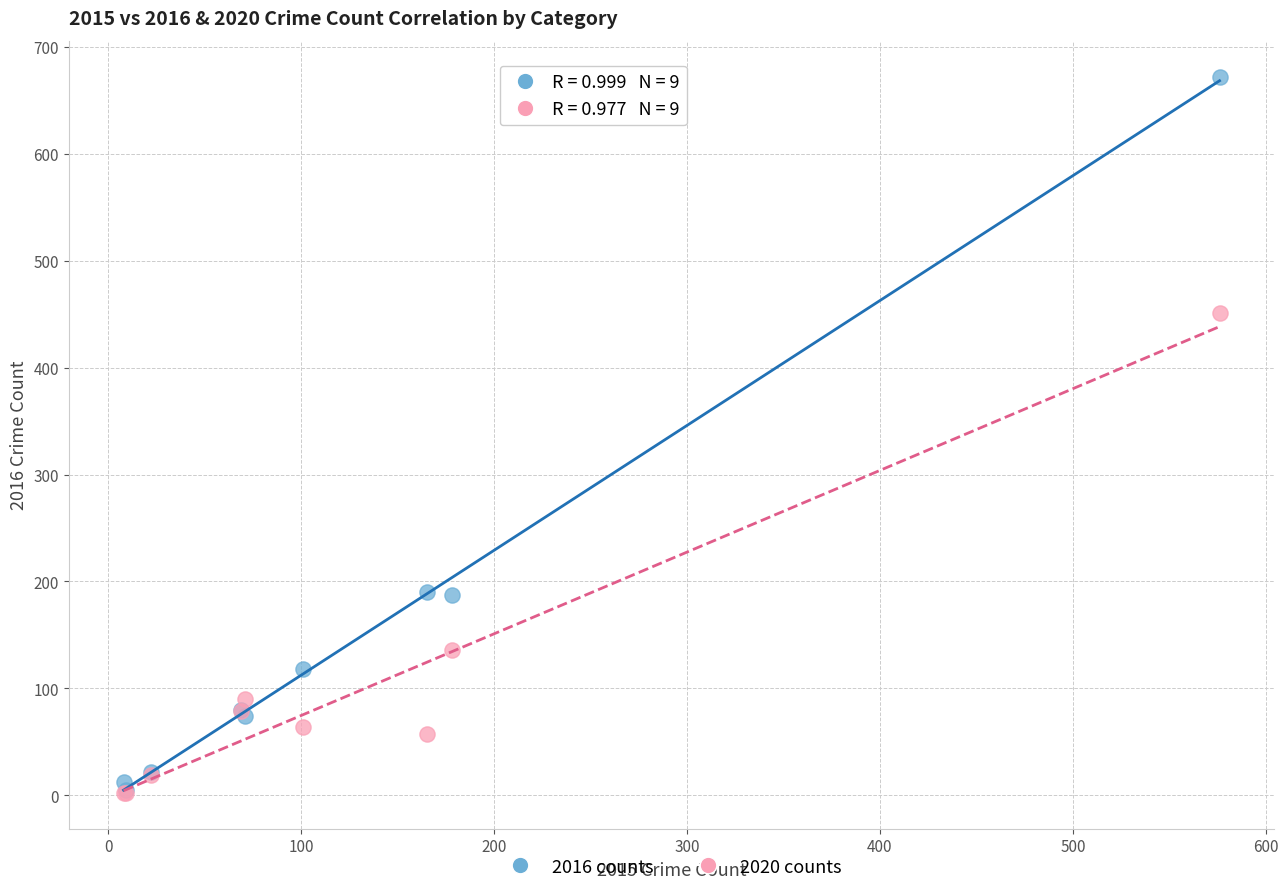

In the 2016 counts series, what Y value is closest to 338?

190